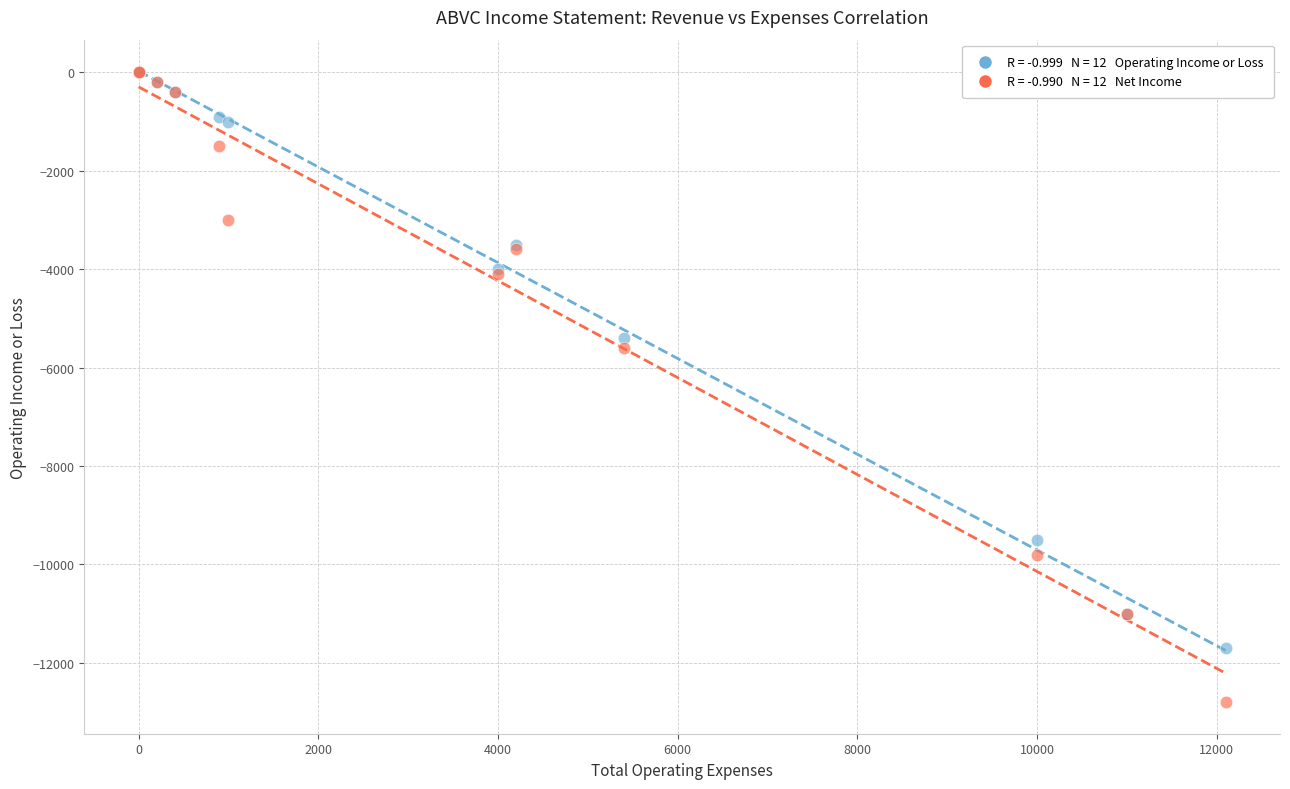

Across all series, what Y value is closest to -6400?

-5600